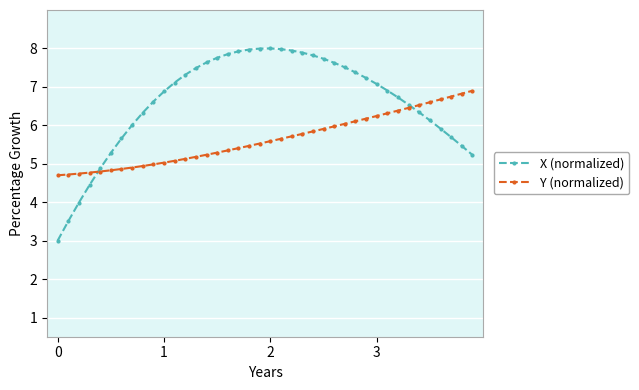

Rank the series by their average value, from lowest to highest.

Y (normalized), X (normalized)